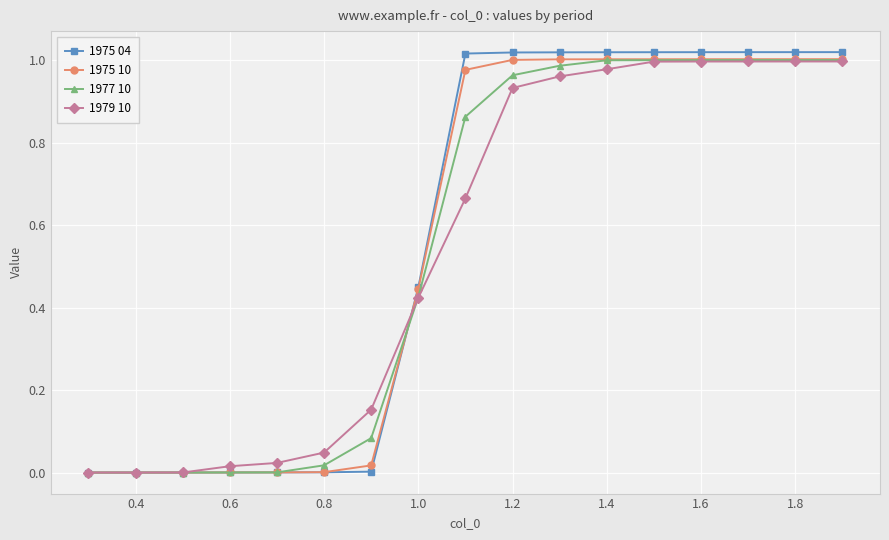

Which series has the widest spread of values?

1975 04